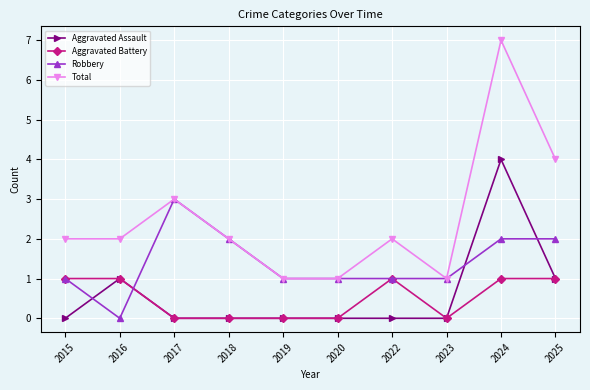

At how many categories does at least one series exceed 0?

10